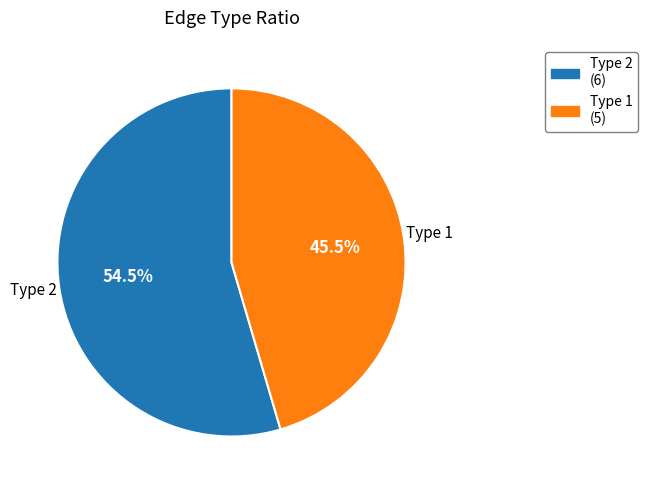

Which slice is the smallest?

Type 1